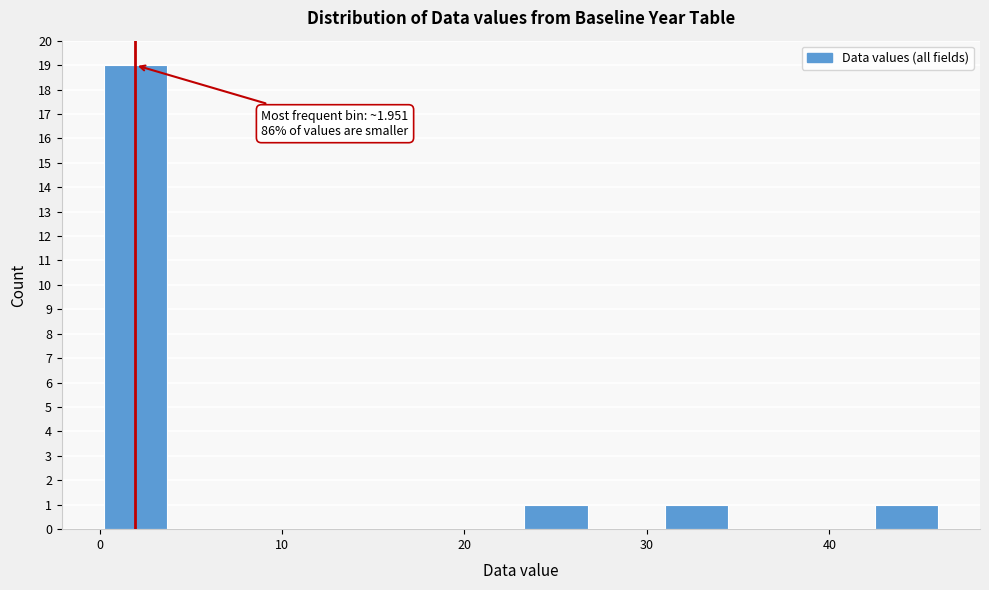

Around what value on the x-axis is the tallest bar? Give the approximate position of its centre, as read against the axis.

2